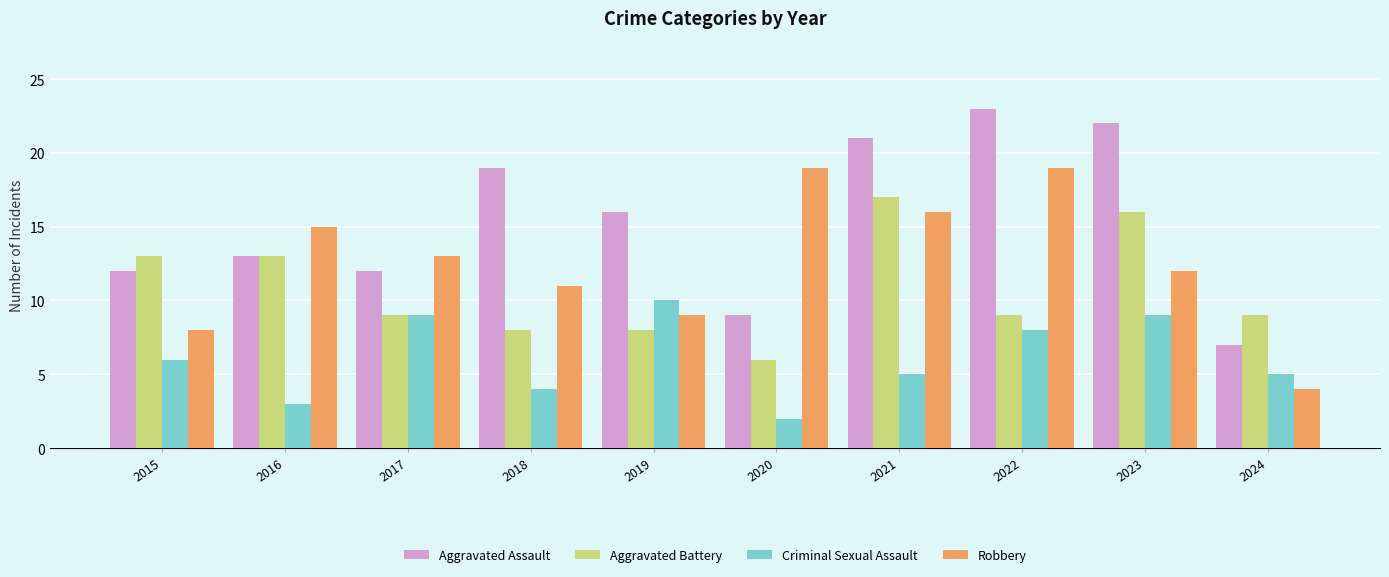

Reading left to right, list all the values displayed in this chart.

Aggravated Assault: 12	13	12	19	16	9	21	23	22	7
Aggravated Battery: 13	13	9	8	8	6	17	9	16	9
Criminal Sexual Assault: 6	3	9	4	10	2	5	8	9	5
Robbery: 8	15	13	11	9	19	16	19	12	4